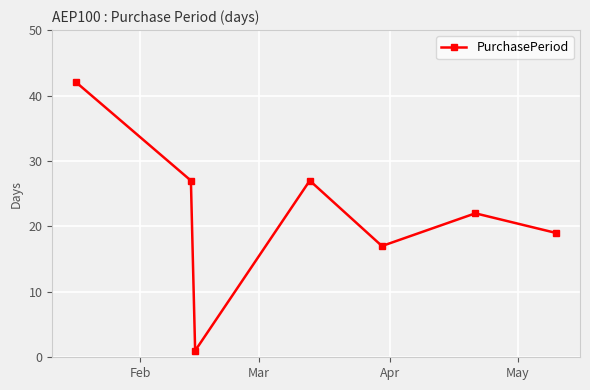

True or false: the data has more than 0 interior local peaks.

True